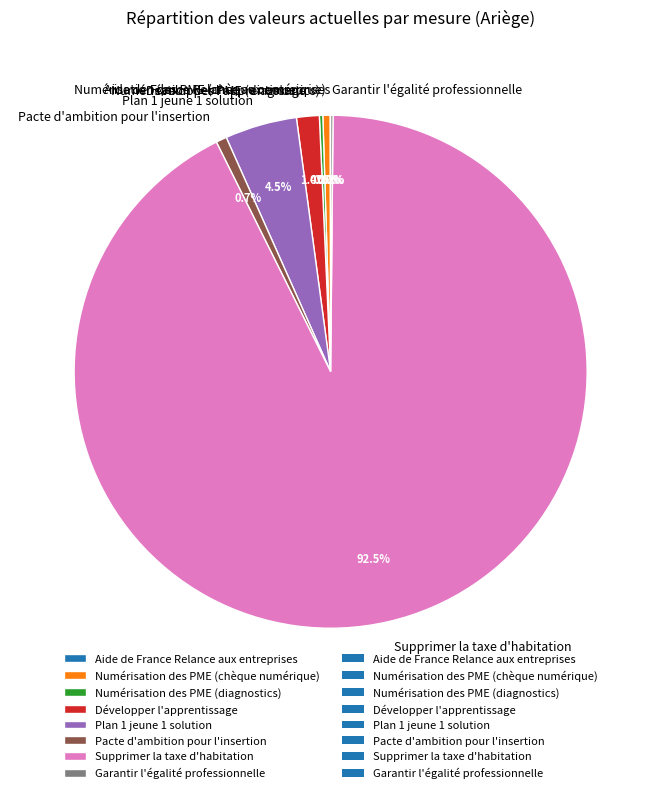

Which category accounts for the majority?

Supprimer la taxe d'habitation